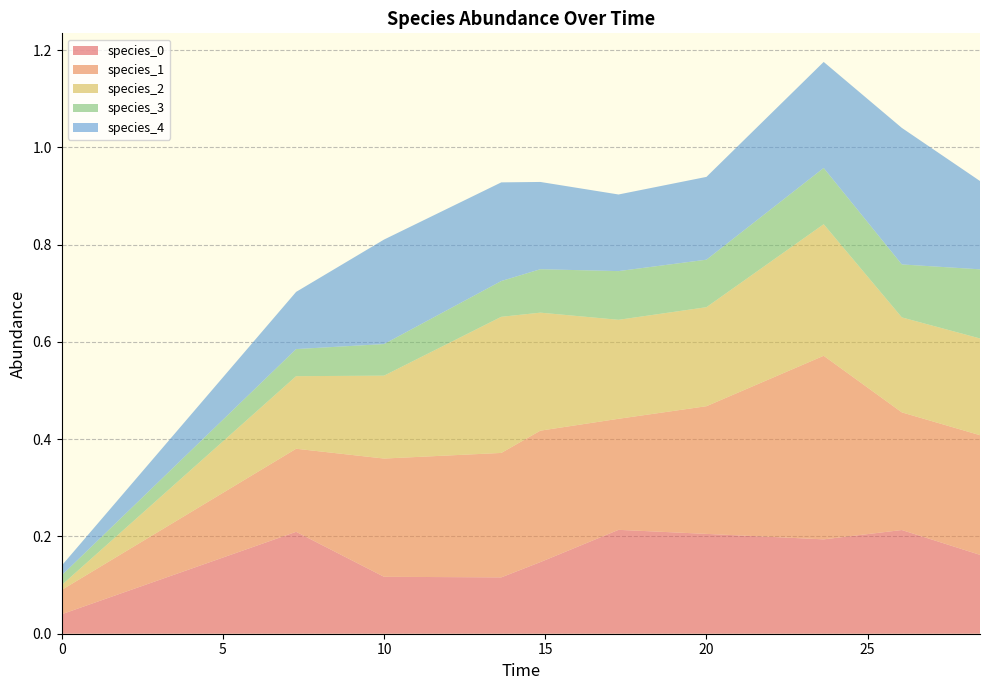

Reading left to right, transcribe all the data shown in this chart.

species_0: 0.0	0.2	0.1	0.1	0.1	0.2	0.2	0.2	0.2	0.2
species_1: 0.1	0.2	0.2	0.3	0.3	0.2	0.3	0.4	0.2	0.2
species_2: 0.0	0.1	0.2	0.3	0.2	0.2	0.2	0.3	0.2	0.2
species_3: 0.0	0.1	0.1	0.1	0.1	0.1	0.1	0.1	0.1	0.1
species_4: 0.0	0.1	0.2	0.2	0.2	0.2	0.2	0.2	0.3	0.2